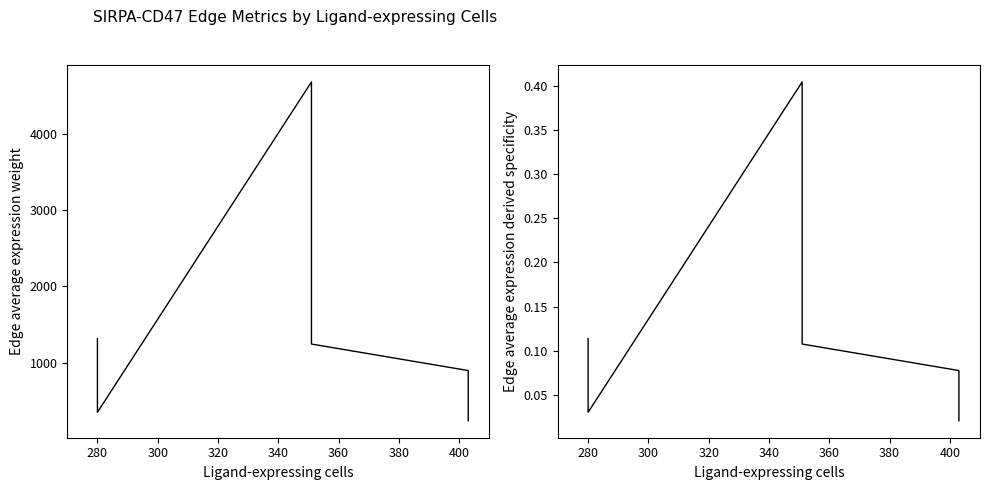

What is the sum of all Edge average expression derived specificity values?

1.0